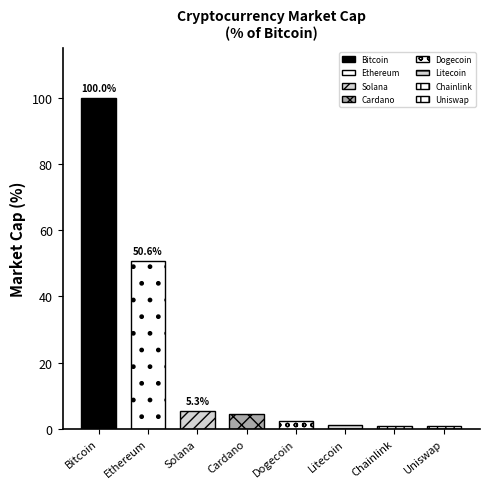

The chart shows a value of 2.4 at Dogecoin. True or false?

True